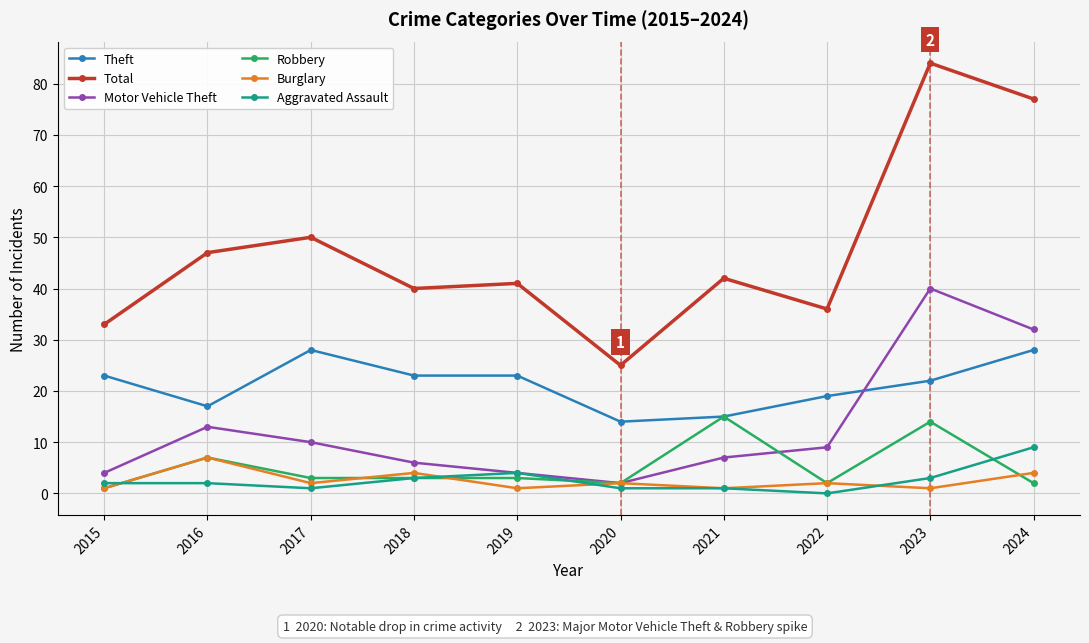

Reading left to right, extract all data points from this chart.

Theft: 2015=23	2016=17	2017=28	2018=23	2019=23	2020=14	2021=15	2022=19	2023=22	2024=28
Total: 2015=33	2016=47	2017=50	2018=40	2019=41	2020=25	2021=42	2022=36	2023=84	2024=77
Motor Vehicle Theft: 2015=4	2016=13	2017=10	2018=6	2019=4	2020=2	2021=7	2022=9	2023=40	2024=32
Robbery: 2015=1	2016=7	2017=3	2018=3	2019=3	2020=2	2021=15	2022=2	2023=14	2024=2
Burglary: 2015=1	2016=7	2017=2	2018=4	2019=1	2020=2	2021=1	2022=2	2023=1	2024=4
Aggravated Assault: 2015=2	2016=2	2017=1	2018=3	2019=4	2020=1	2021=1	2022=0	2023=3	2024=9